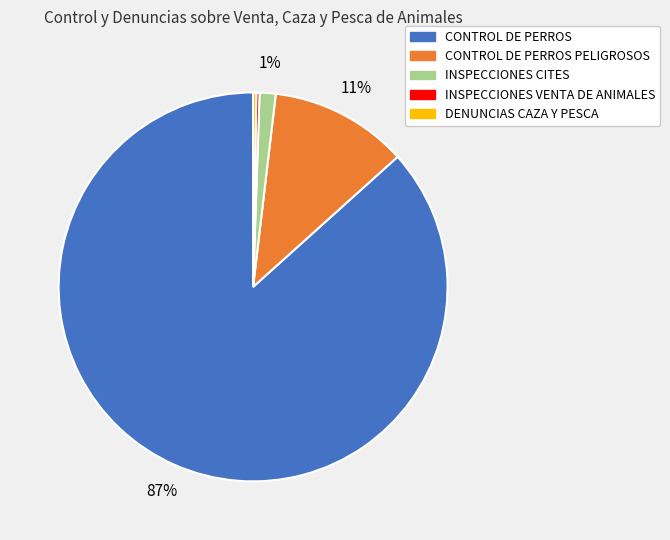

To the nearest percent, what is the average slice percentage?

20%